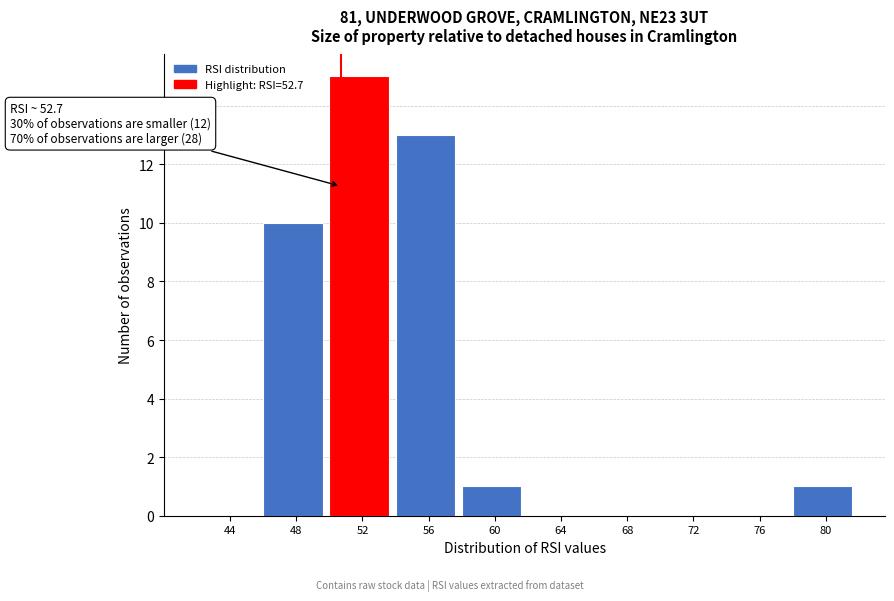

Reading left to right, transcribe all the data shown in this chart.

44=0	48=10	52=15	56=13	60=1	64=0	68=0	72=0	76=0	80=1